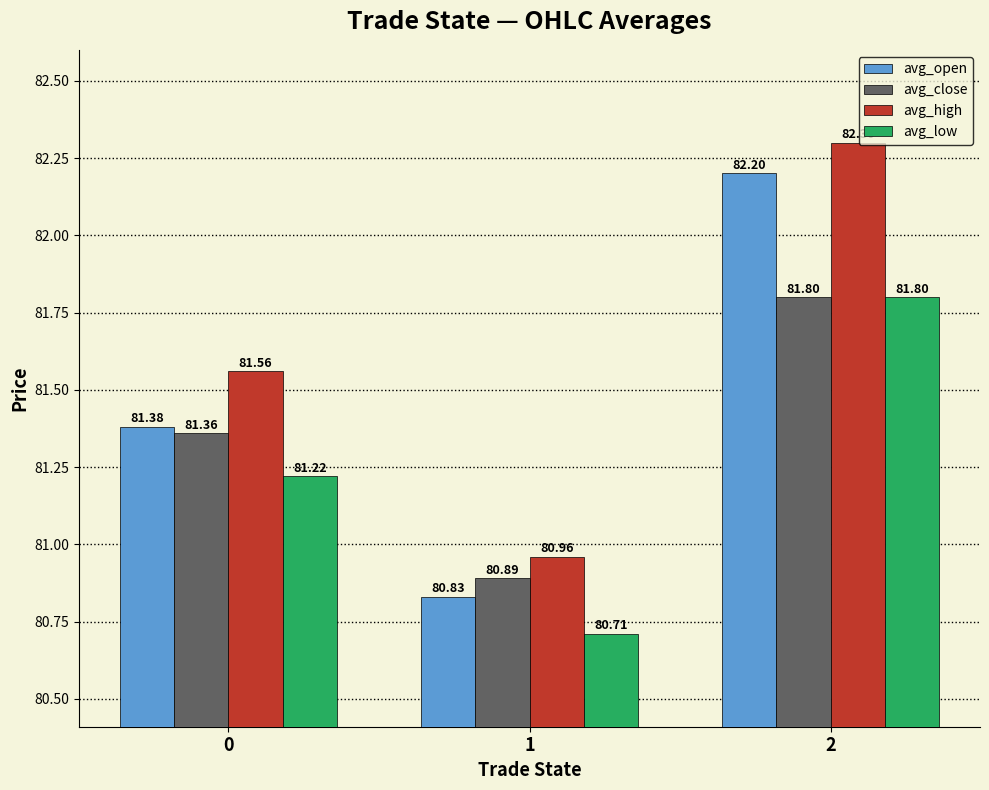

Between 1 and 2, which series saw the biggest shift?

avg_open